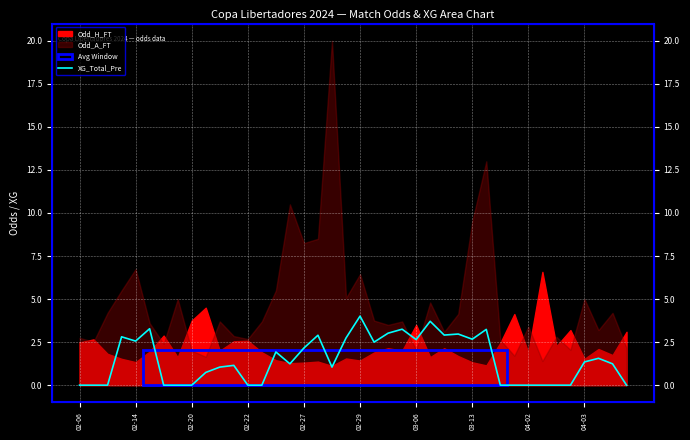

How many values exceed 1?

24